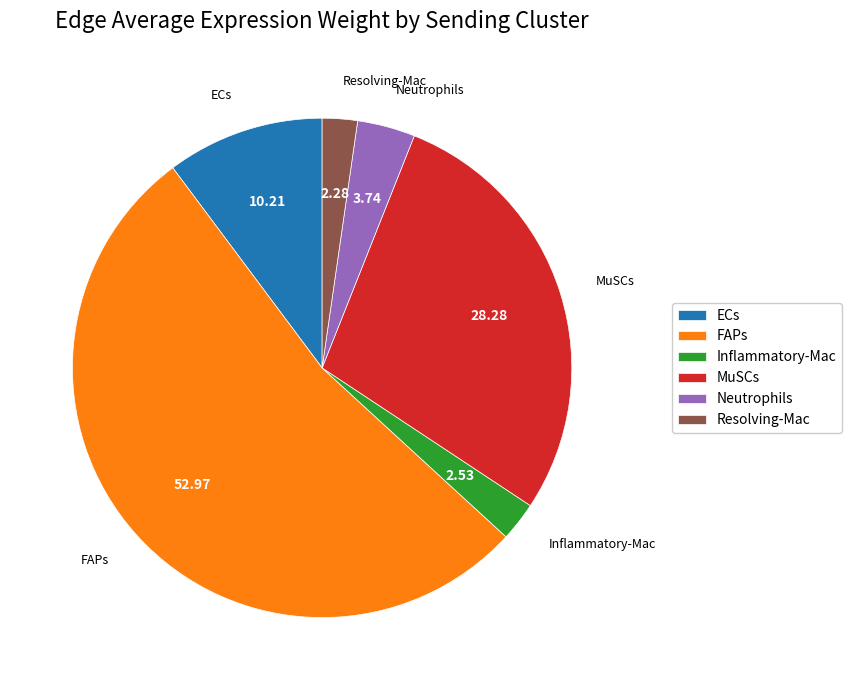

Which category has the biggest portion of the pie?

FAPs